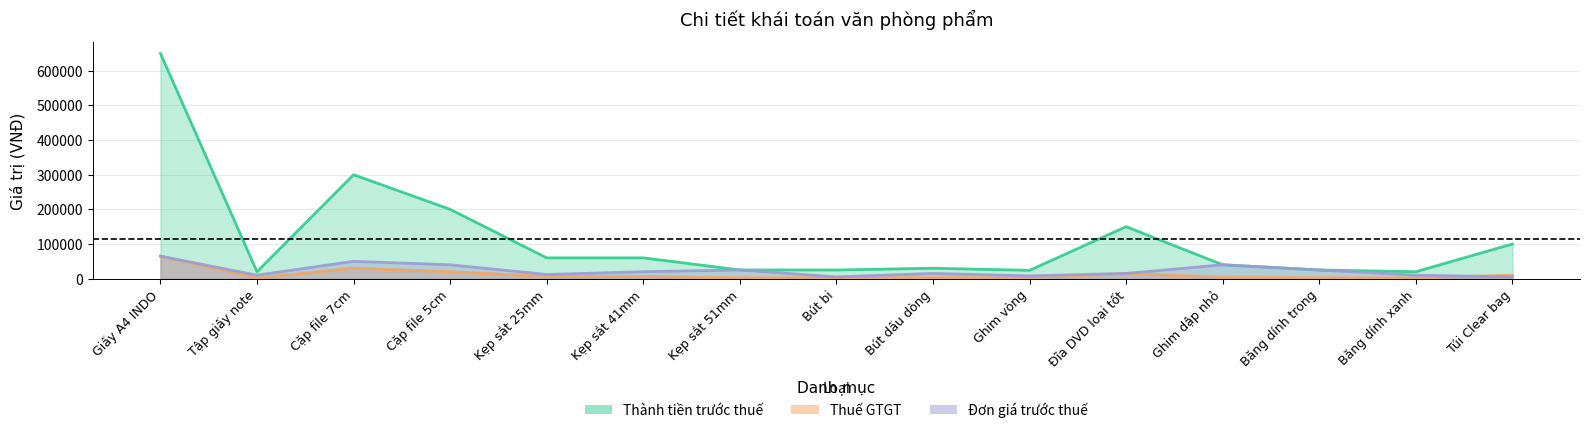

Where does the Đơn giá trước thuế series first go above 15000?

Giấy A4 INDO